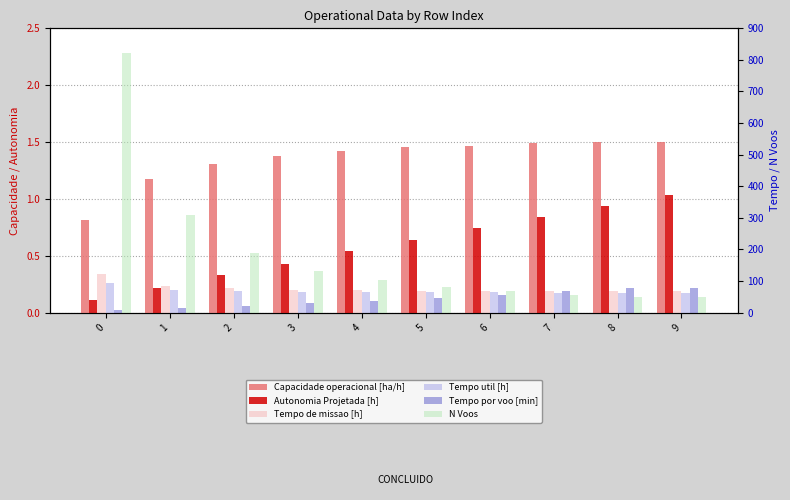

Which series has the largest range (max minus min)?

N Voos